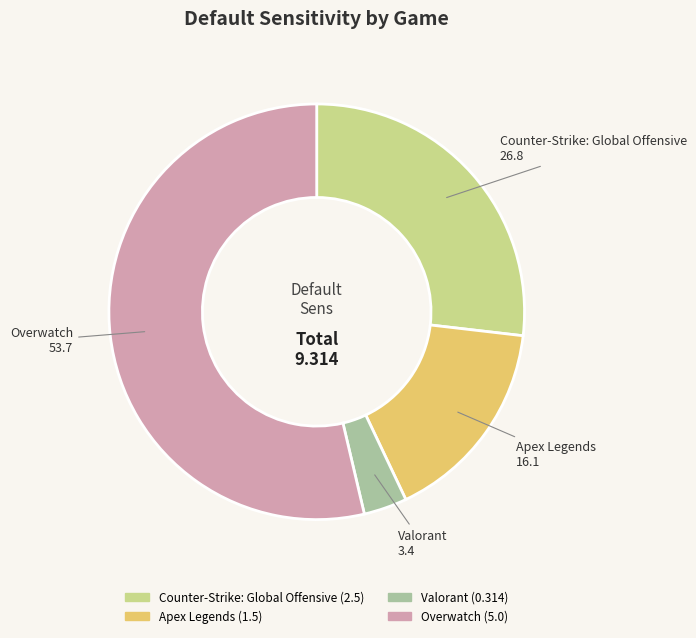

Which has a higher value, Apex Legends or Counter-Strike: Global Offensive?

Counter-Strike: Global Offensive